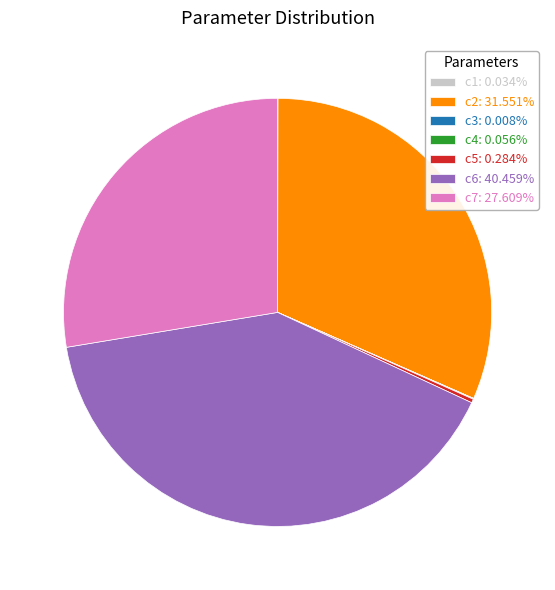

Do c2: 31.551% and c5: 0.284% together represent more than half of the pie?

No